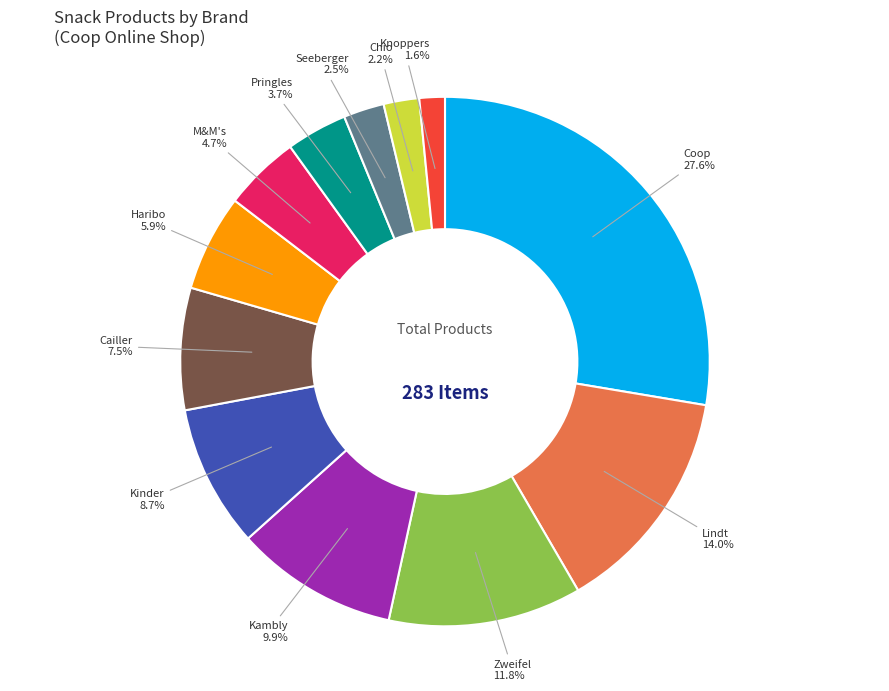

Is there any slice that represents more than half of the pie?

No